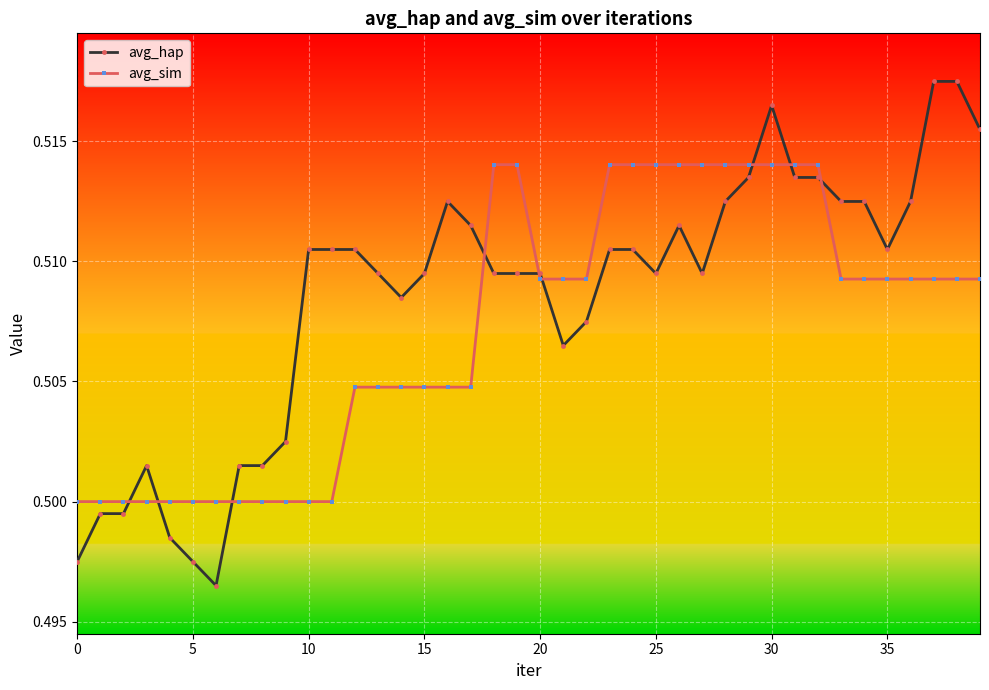

Rank the series by their maximum value, from highest to lowest.

avg_hap, avg_sim